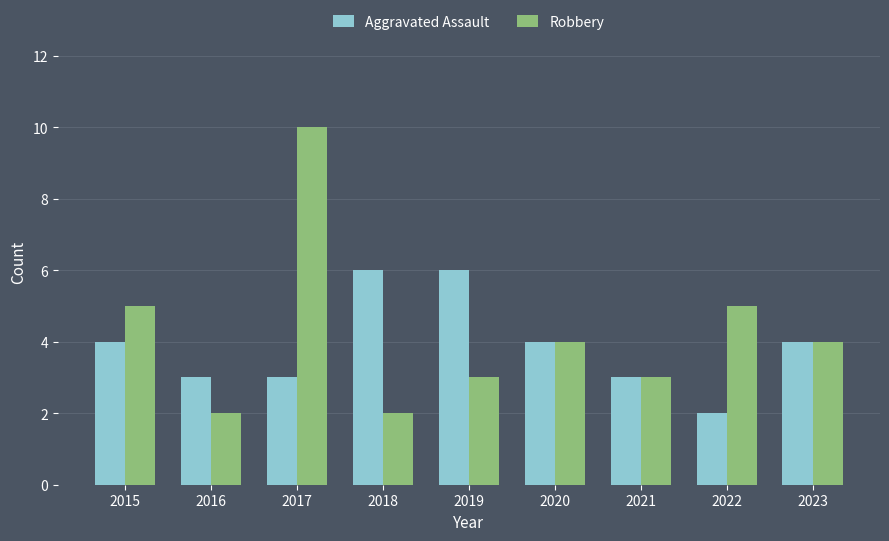

What are all the series names shown in the legend?

Aggravated Assault, Robbery